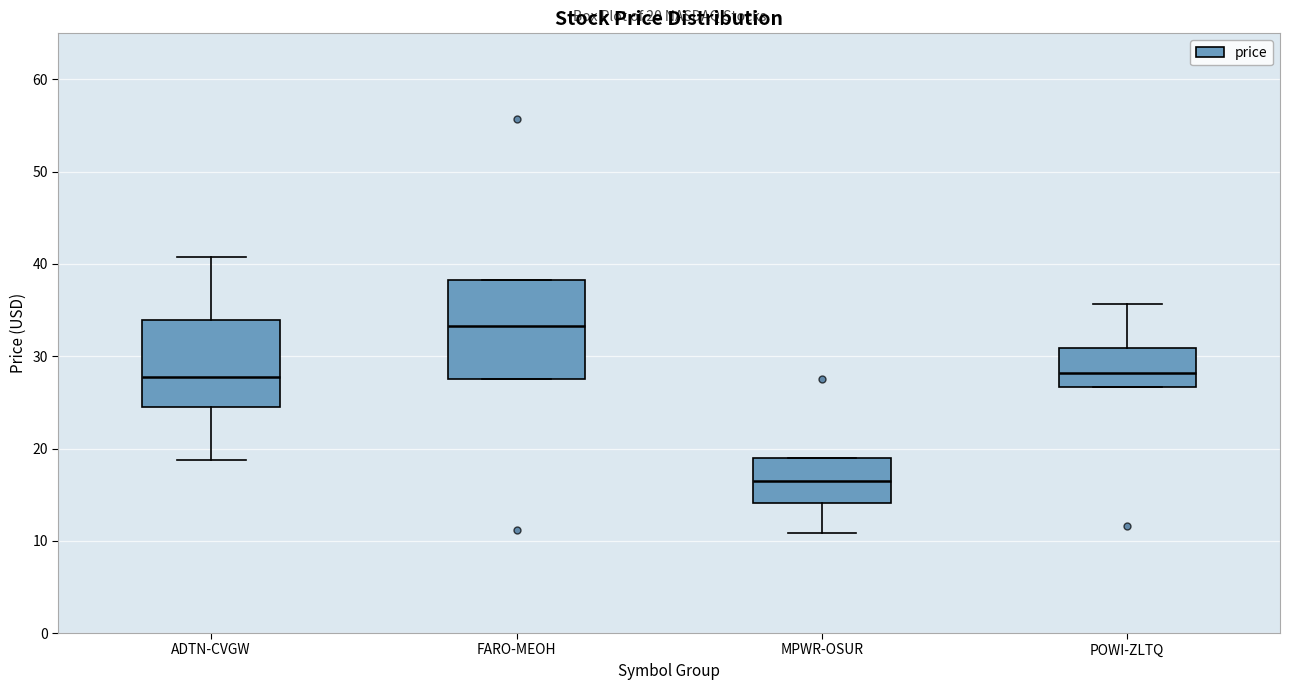

Which box's median line is the highest?

FARO-MEOH